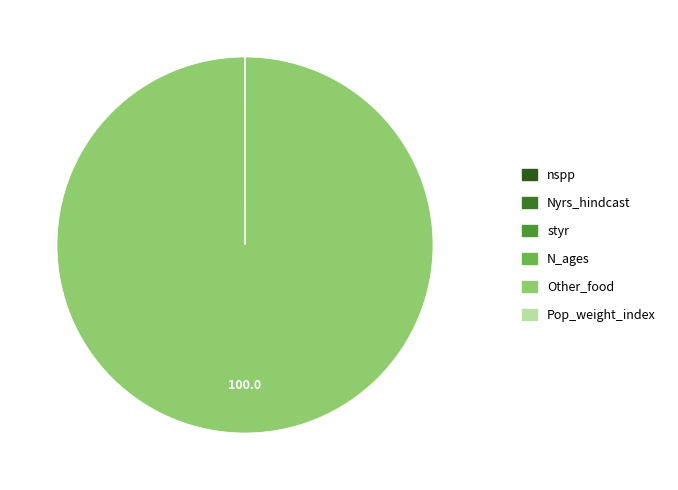

What is the majority slice?

Other_food